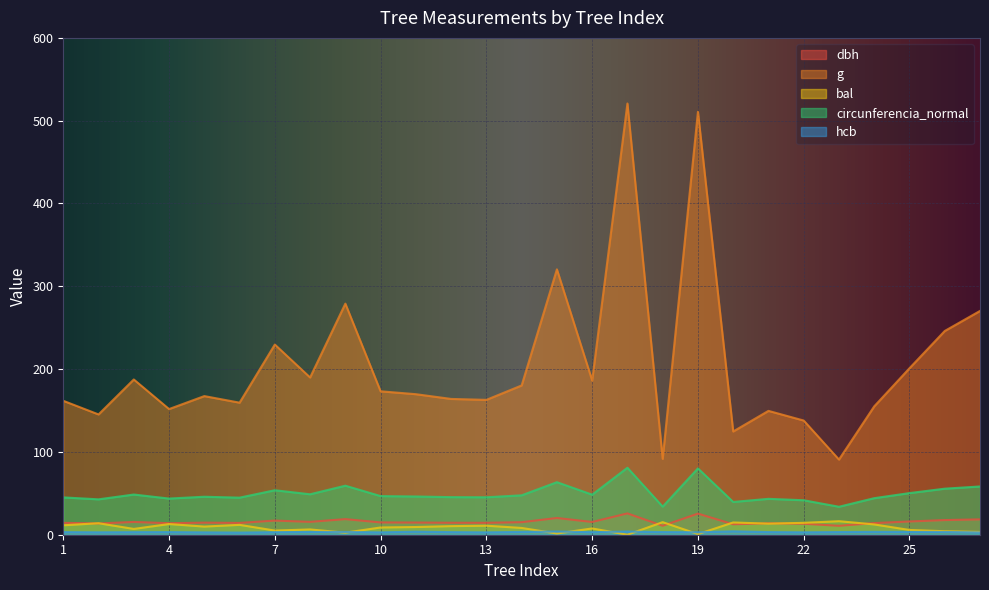

Reading left to right, extract all data points from this chart.

dbh: 14.3	13.6	15.4	13.9	14.6	14.2	17.1	15.6	18.9	14.8	14.7	14.4	14.4	15.2	20.2	15.4	25.8	10.8	25.5	12.6	13.8	13.2	10.8	14.1	16.0	17.7	18.6
g: 161.7	145.3	187.5	151.8	167.4	159.5	229.7	189.9	279.1	173.2	169.7	164.0	162.9	180.3	320.5	186.3	520.8	91.6	510.7	124.7	149.6	137.9	90.8	155.0	201.1	246.1	270.3
bal: 11.4	13.9	7.0	12.9	9.8	11.9	5.0	6.4	2.5	8.8	9.3	10.4	10.9	8.2	1.5	7.6	0.0	15.2	0.7	14.8	13.4	14.3	16.4	12.4	5.7	4.2	3.4
circunferencia_normal: 45.1	42.7	48.5	43.7	45.9	44.8	53.7	48.9	59.2	46.6	46.2	45.4	45.2	47.6	63.5	48.4	80.9	33.9	80.1	39.6	43.4	41.6	33.8	44.1	50.3	55.6	58.3
hcb: 3.1	2.9	3.1	3.2	2.8	2.6	3.0	3.4	3.3	2.8	3.7	3.1	2.9	3.4	3.8	3.1	3.8	3.2	3.0	4.1	3.2	2.9	3.2	3.5	3.3	3.3	2.8